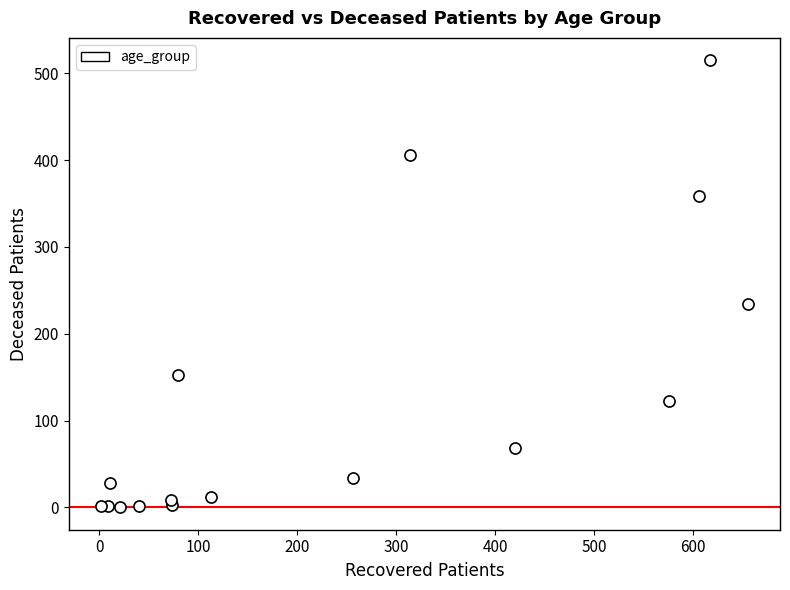

What Y value in the scatter plot is closest to 257?

234